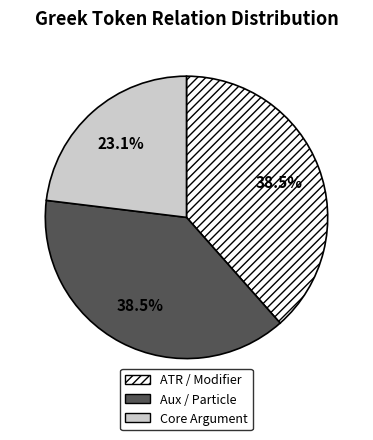

What is the smallest slice in the pie chart?

Core Argument